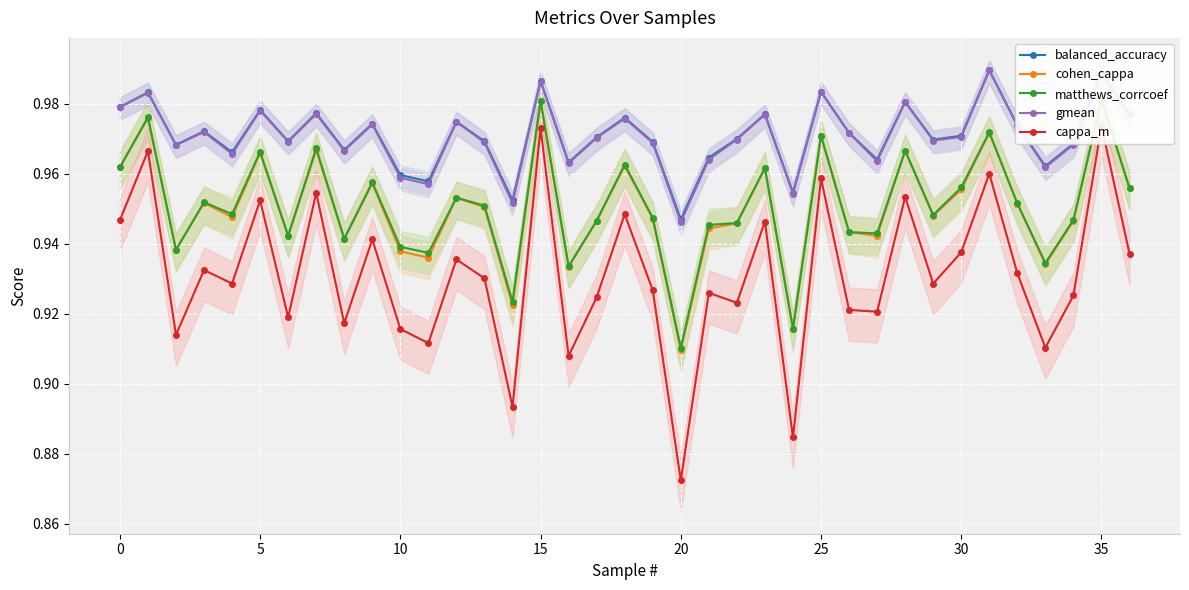

What is the sum of all gmean values?

35.9